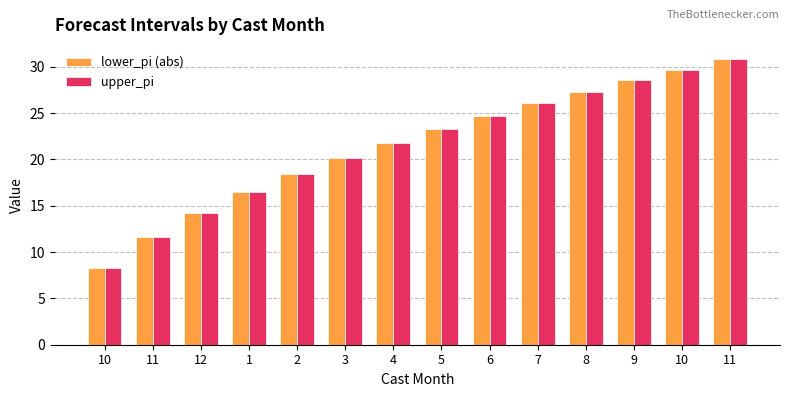

The value of upper_pi at 11 is 11.6. True or false?

True